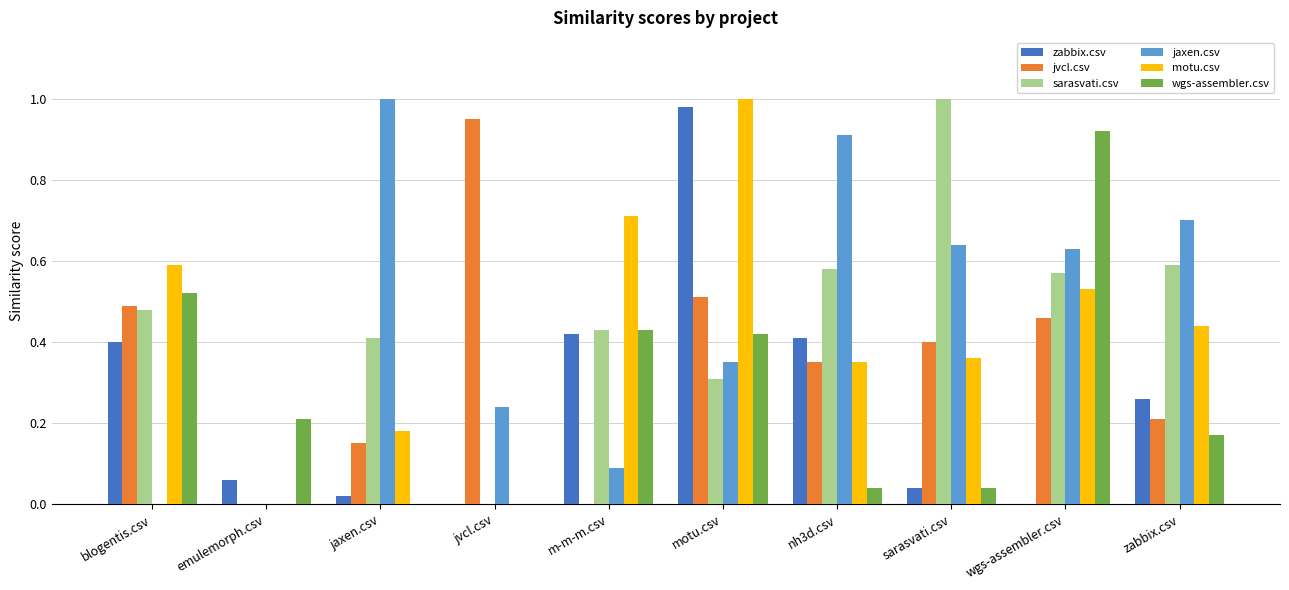

Which series changed the most between jvcl.csv and m-m-m.csv?

jvcl.csv